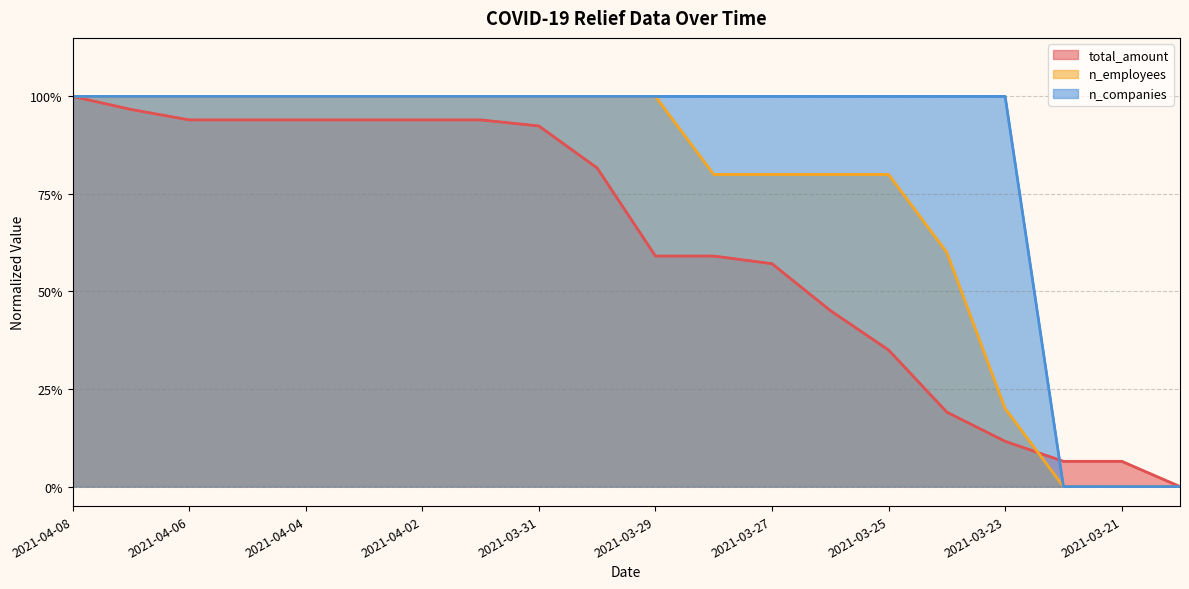

Count the number of categories in the chart.

20